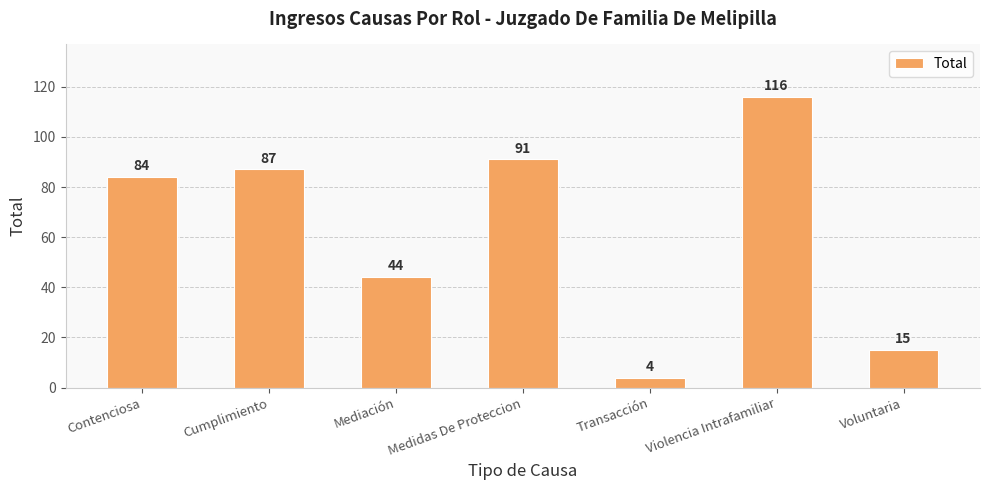

What is the change in value from Contenciosa to Mediación?

-40